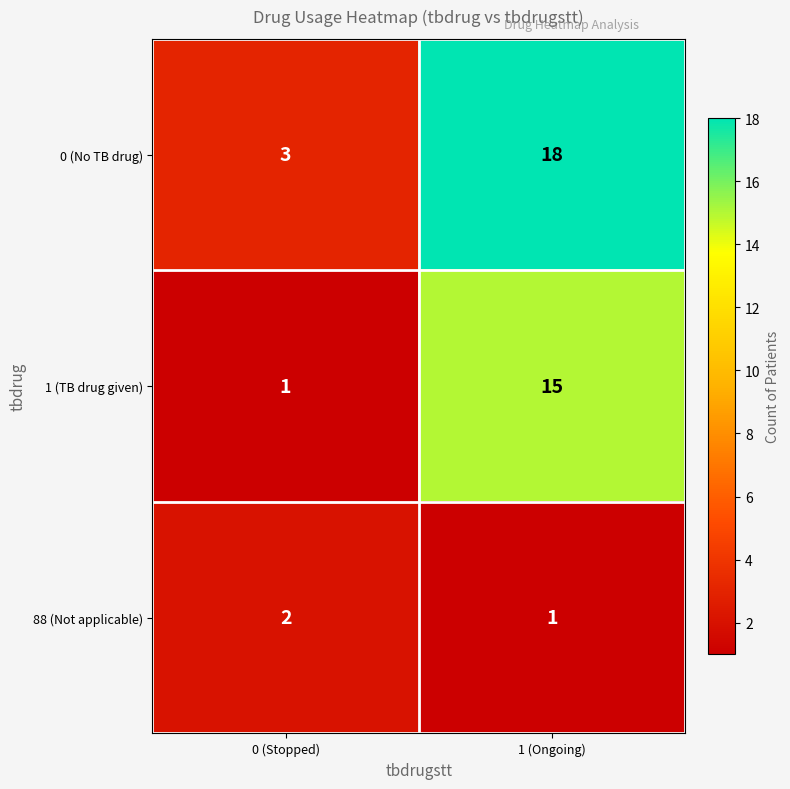

Which series has the largest total across all categories?

0 (No TB drug)